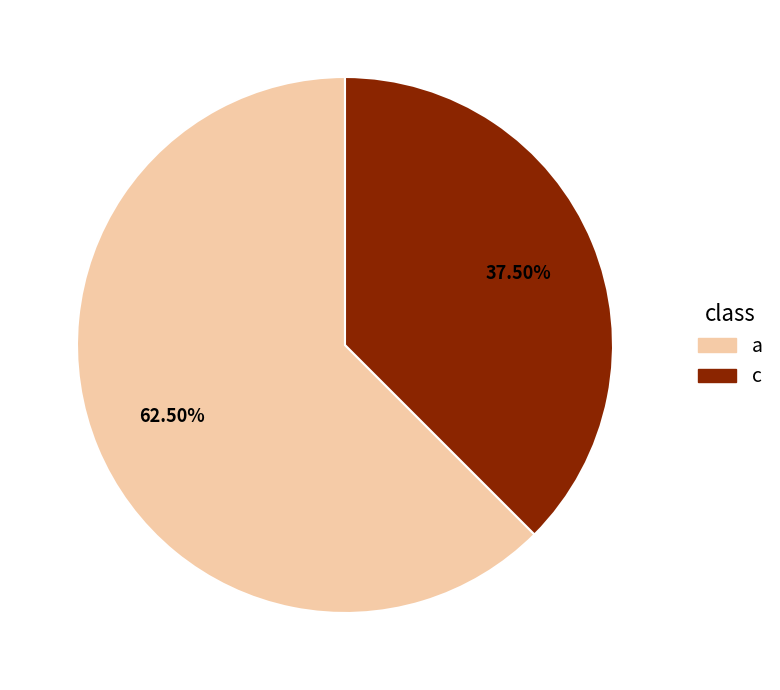

What is the ratio of the value at c to the value at a?

0.6